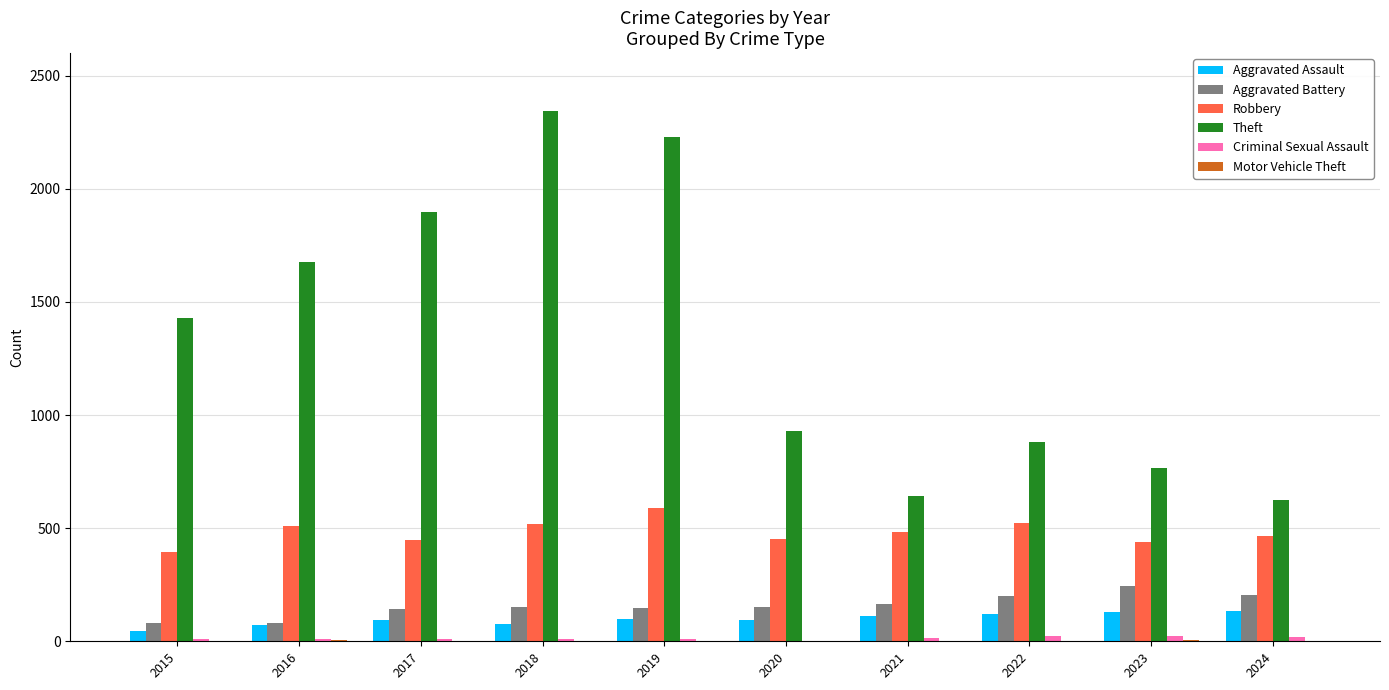

Which series has the largest total across all categories?

Theft